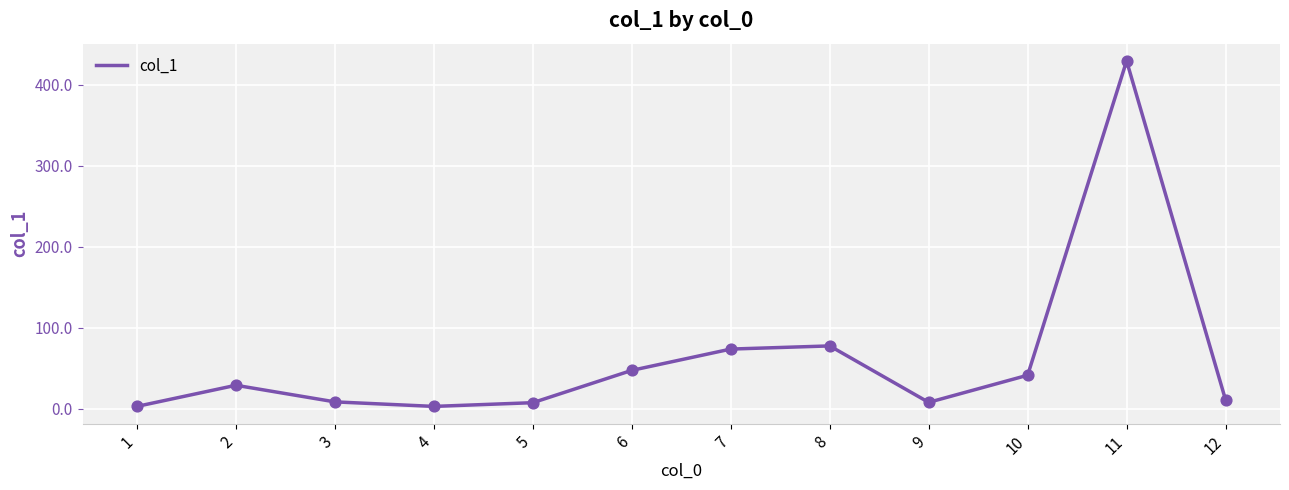

What is the change in value from 4 to 11?

+426.6